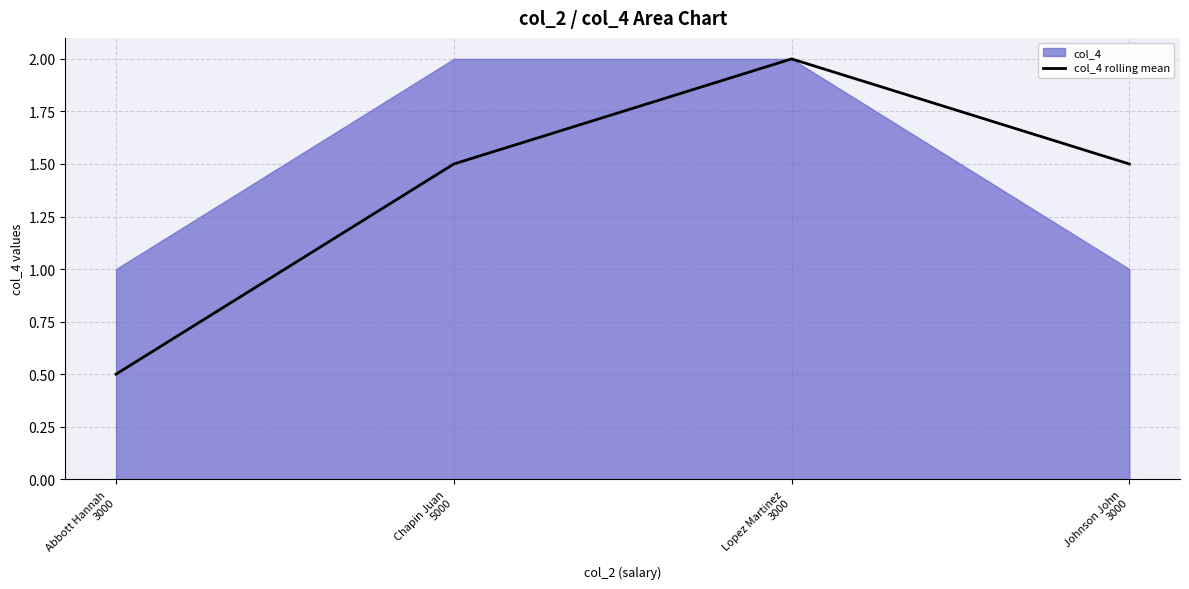

What is the difference between the maximum and second lowest values?

0.5